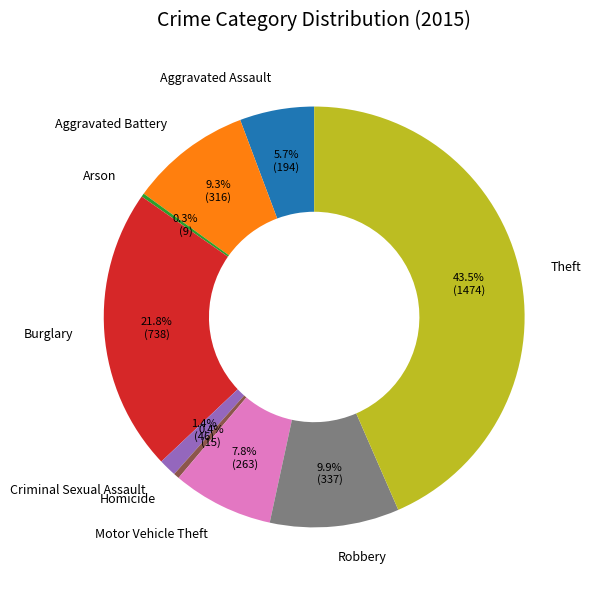

What is the total percentage of Motor Vehicle Theft and Aggravated Battery?

17.1%